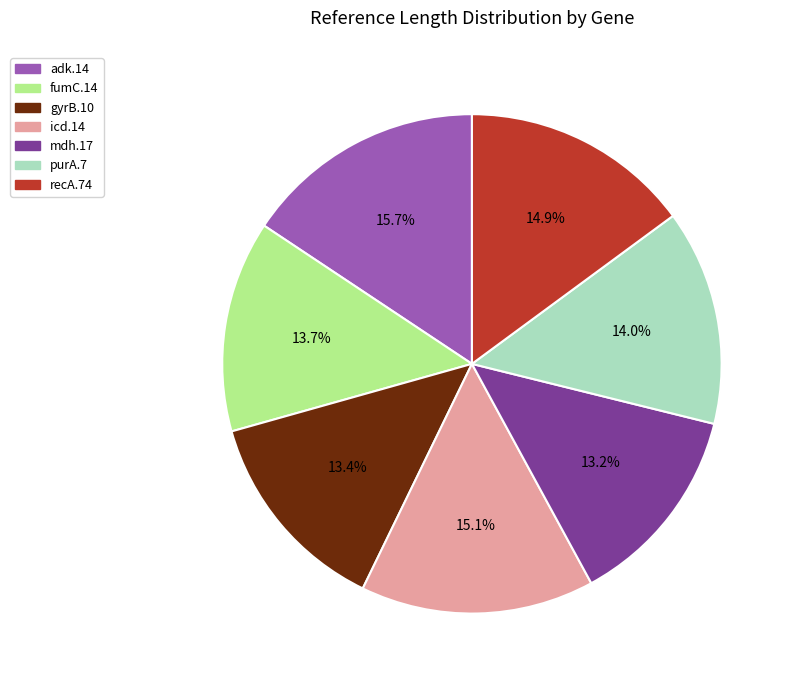

To the nearest percent, what is the combined percentage of icd.14 and fumC.14?

29%